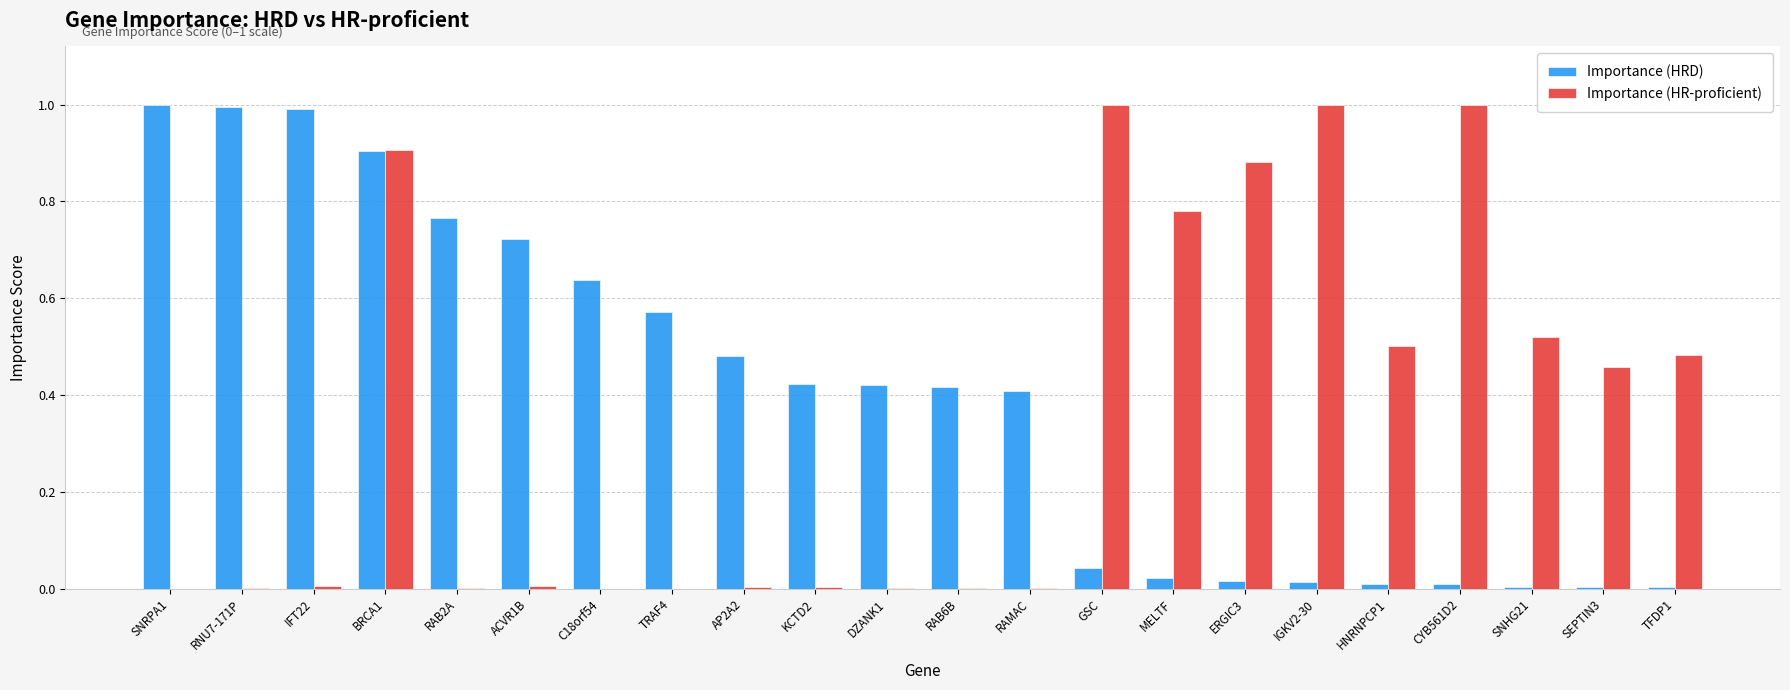

What is the greatest value displayed?

1.0